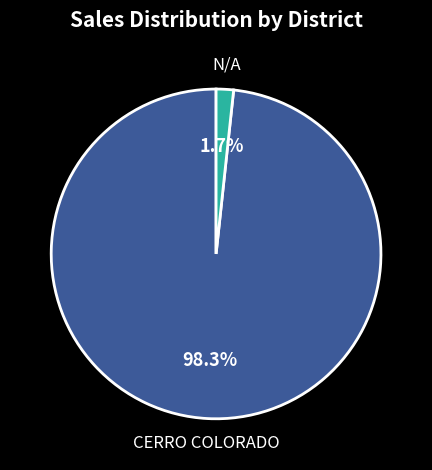

Is CERRO COLORADO the majority of the pie?

Yes